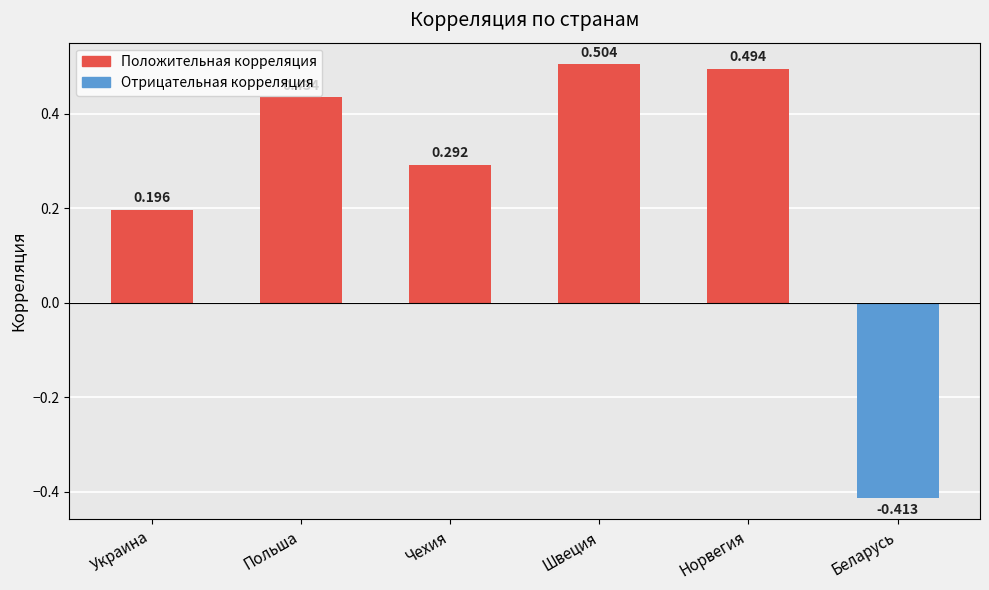

What is the label of the 4th bar from the right?

Чехия